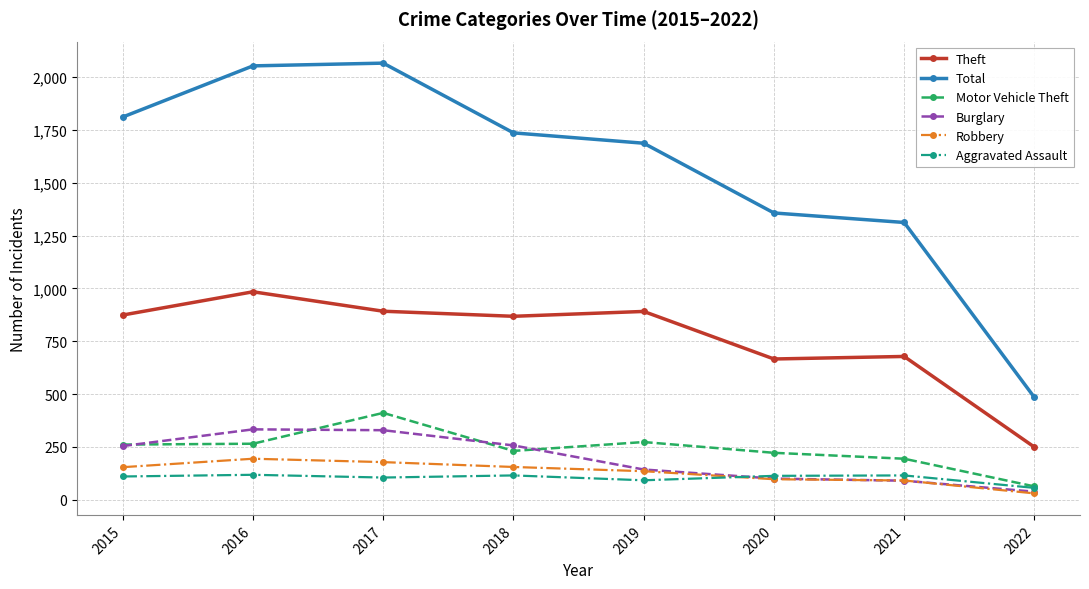

What is the sum of the Robbery values at 2021 and 2020?

188